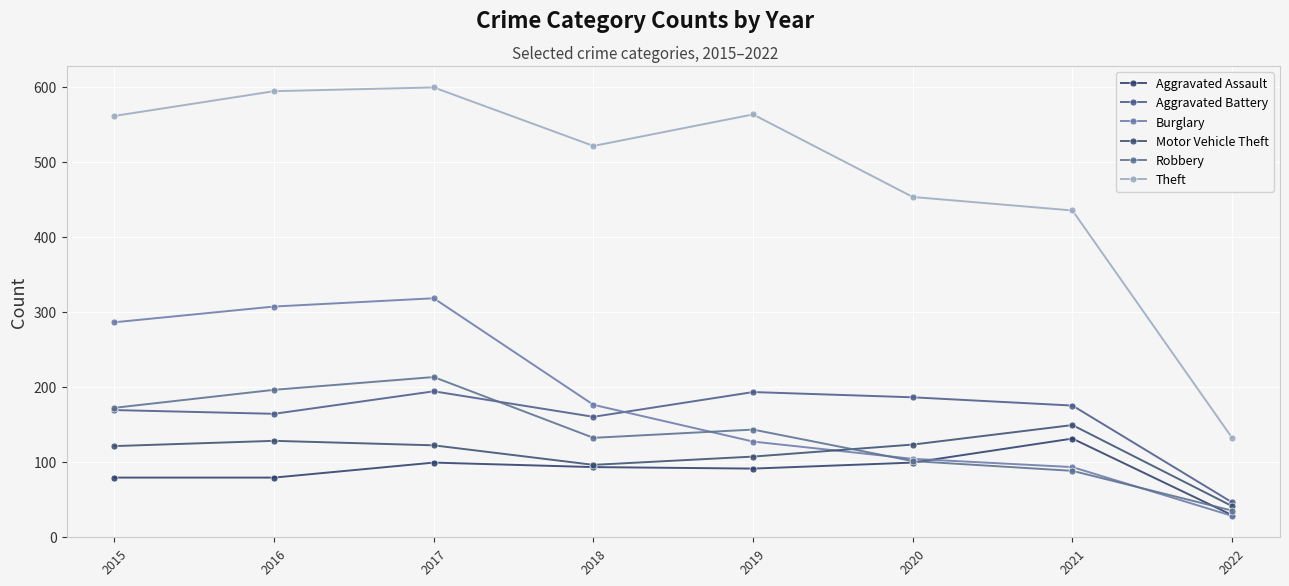

How many lines are shown in the chart?

6